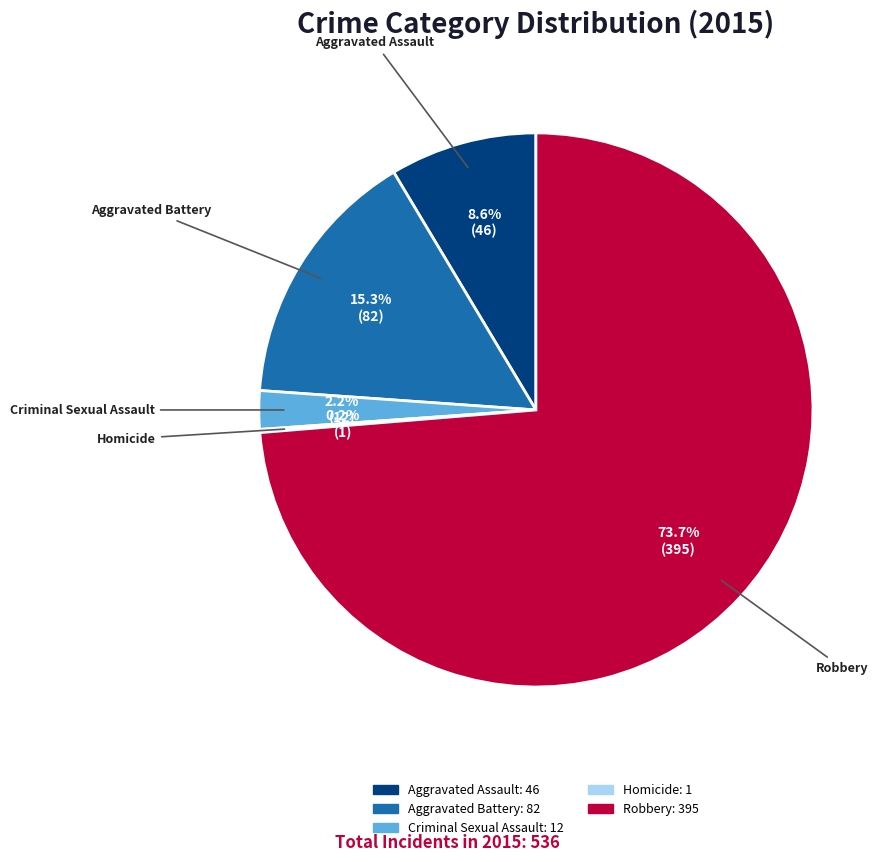

To the nearest percent, what is the average slice percentage?

20%